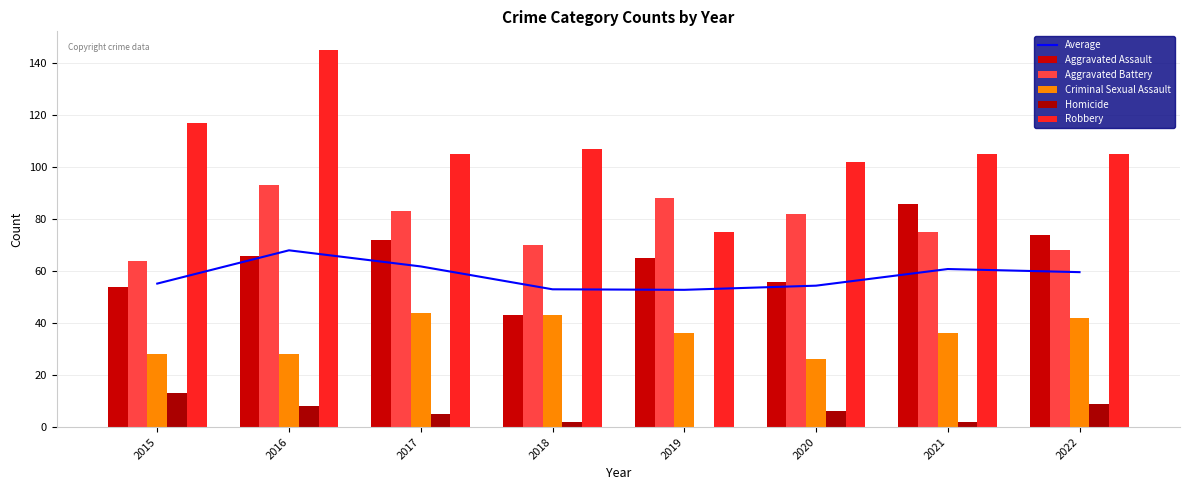

The value of Average at 2020 is 54.4. True or false?

True